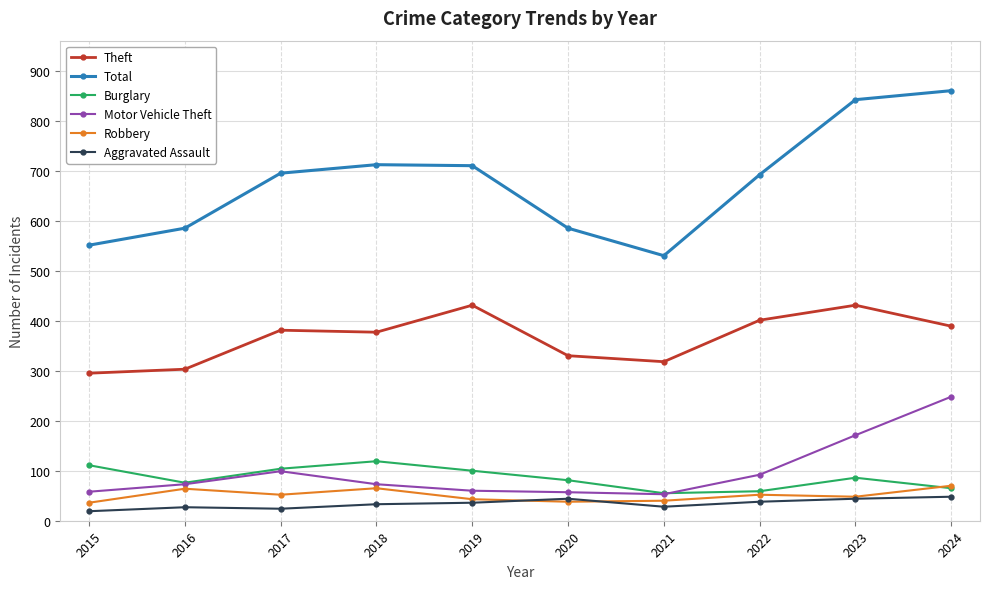

At how many categories does at least one series exceed 617?

6